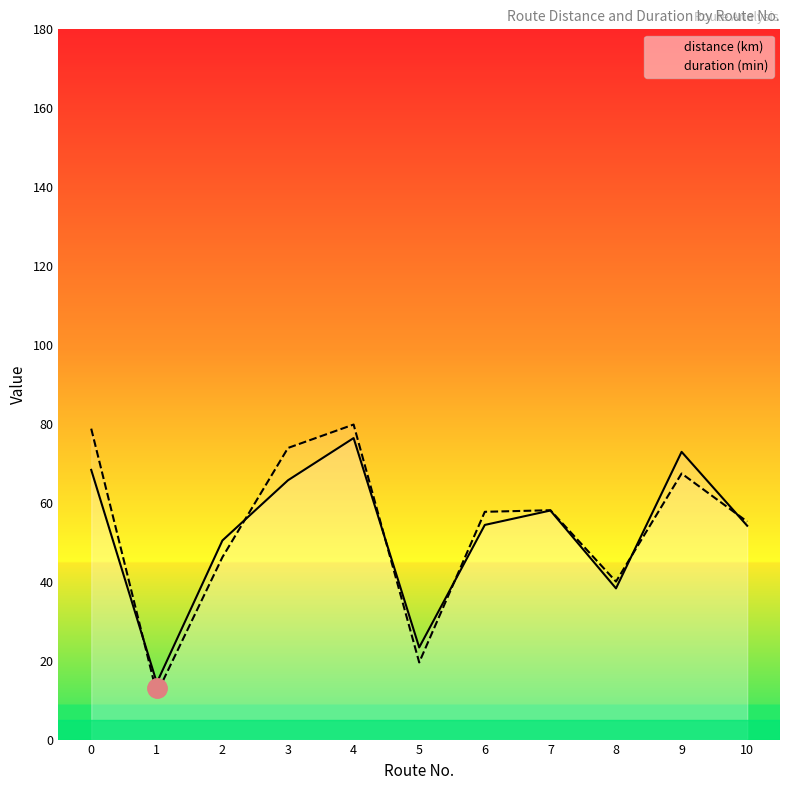

List the labels in order of duration (min) value, smallest first.

1, 5, 8, 2, 10, 6, 7, 9, 3, 0, 4